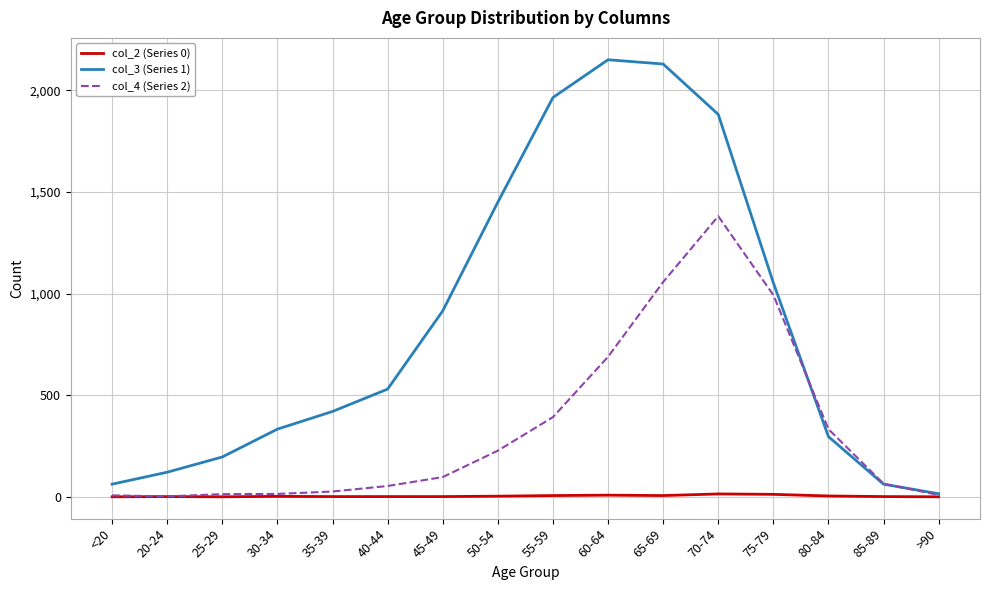

Rank the series by their average value, from lowest to highest.

col_2 (Series 0), col_4 (Series 2), col_3 (Series 1)